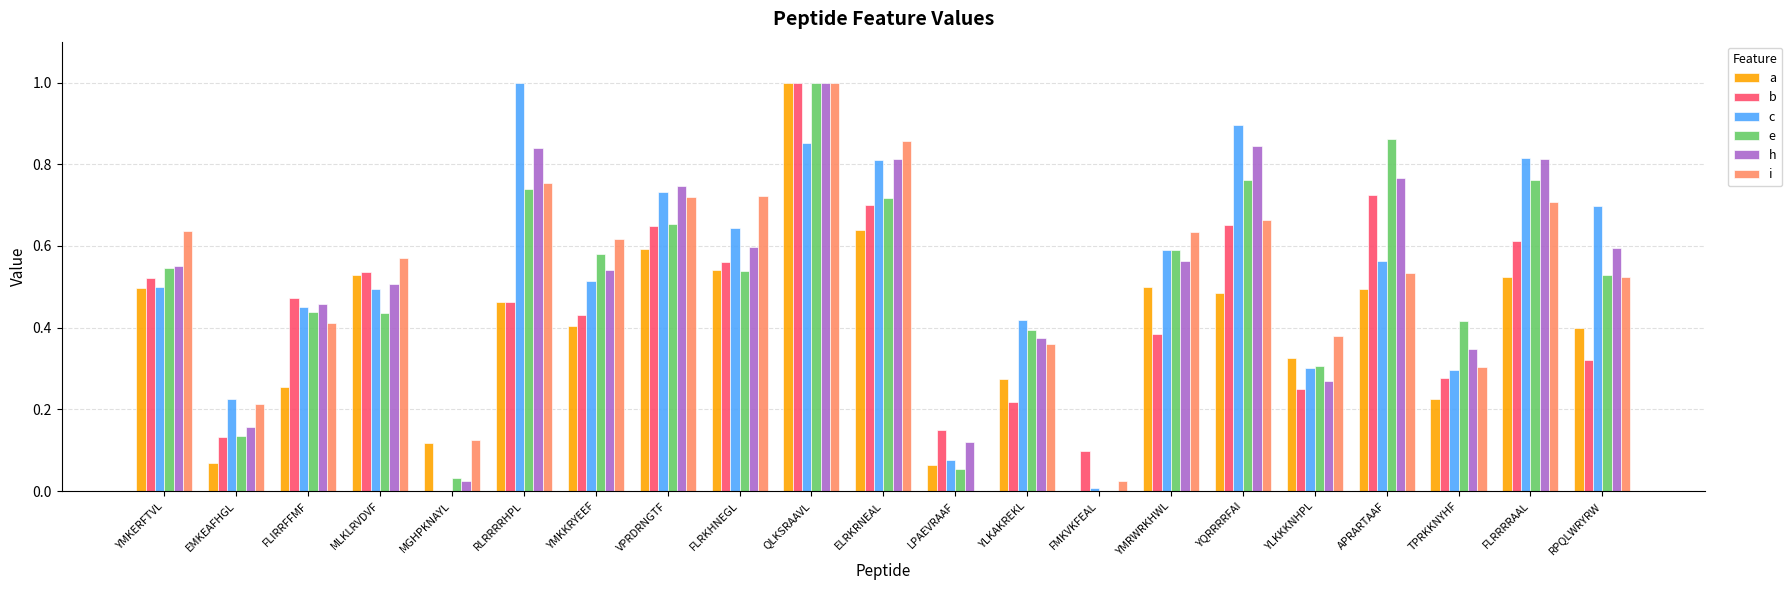

What is the sum of all b values?

9.2